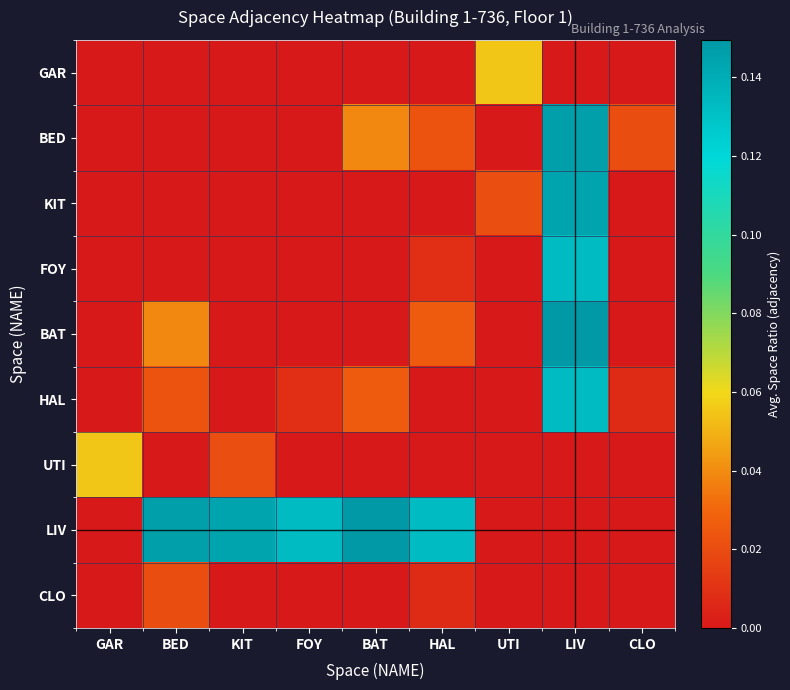

At LIV, list the series in order from largest to smallest.

BAT, BED, KIT, HAL, FOY, GAR, UTI, LIV, CLO